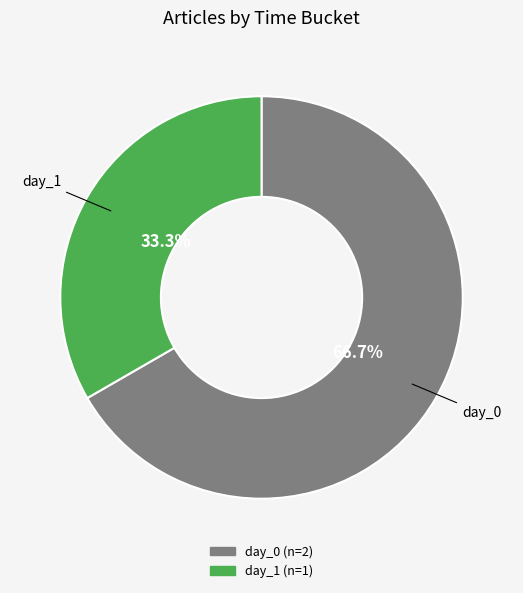

Is there a majority slice in this chart?

Yes